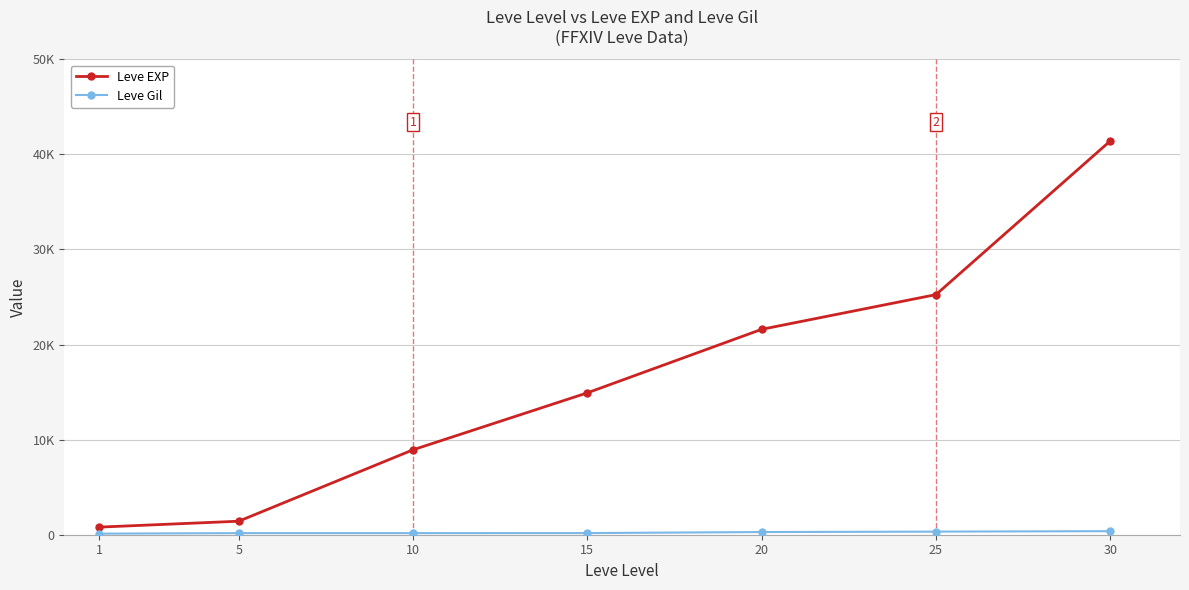

Does the chart have visible grid lines?

Yes